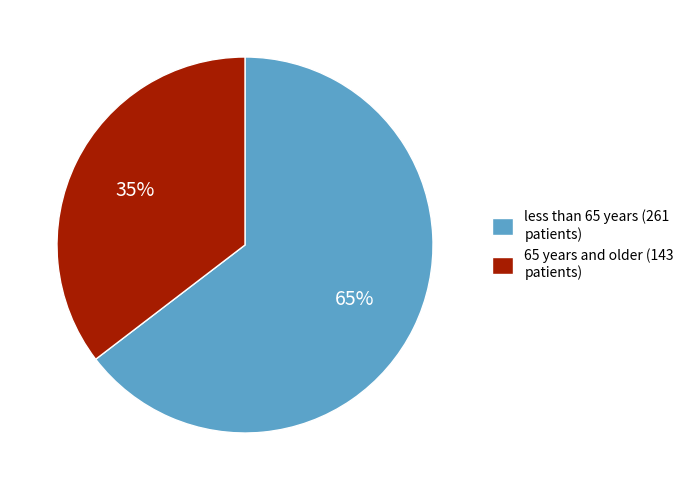

Does less than 65 years (261 patients) represent more than half of the total?

Yes